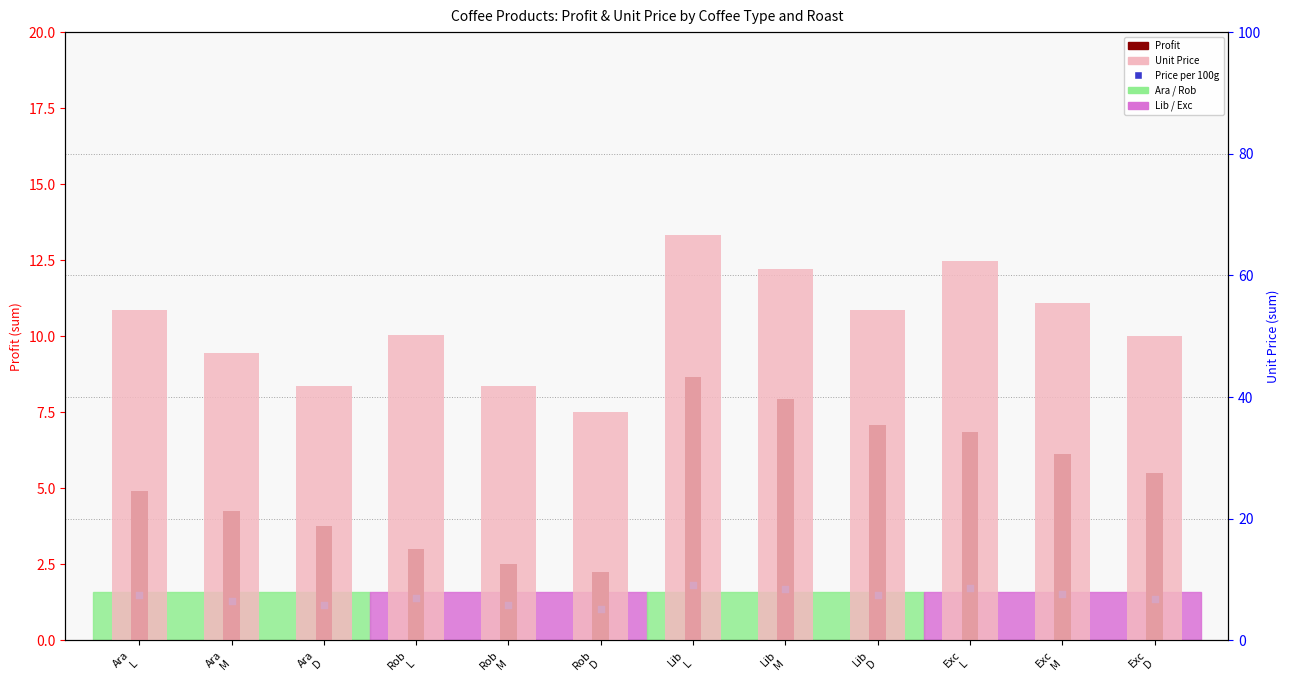

Which series reaches the minimum Y coordinate?

Price per 100g (avg)